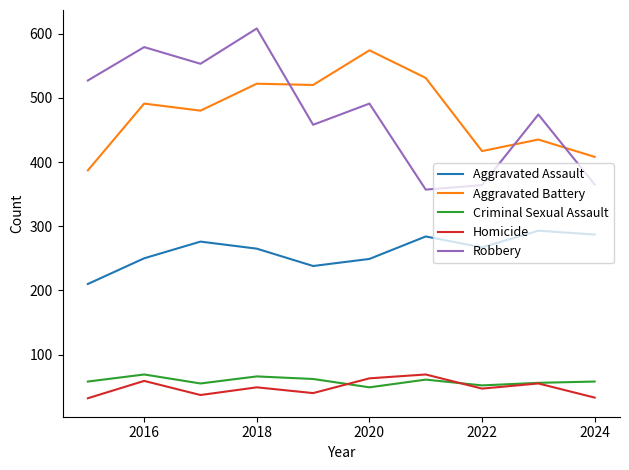

How many intersections are there between Robbery and Aggravated Battery?

3